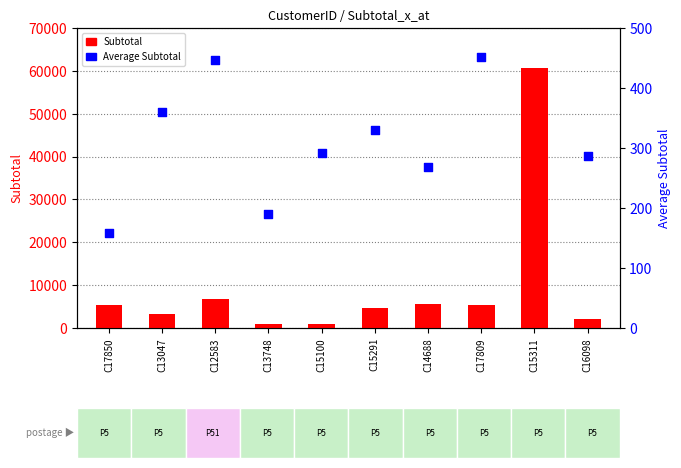

What is the total value across all series at C17809?

5862.9